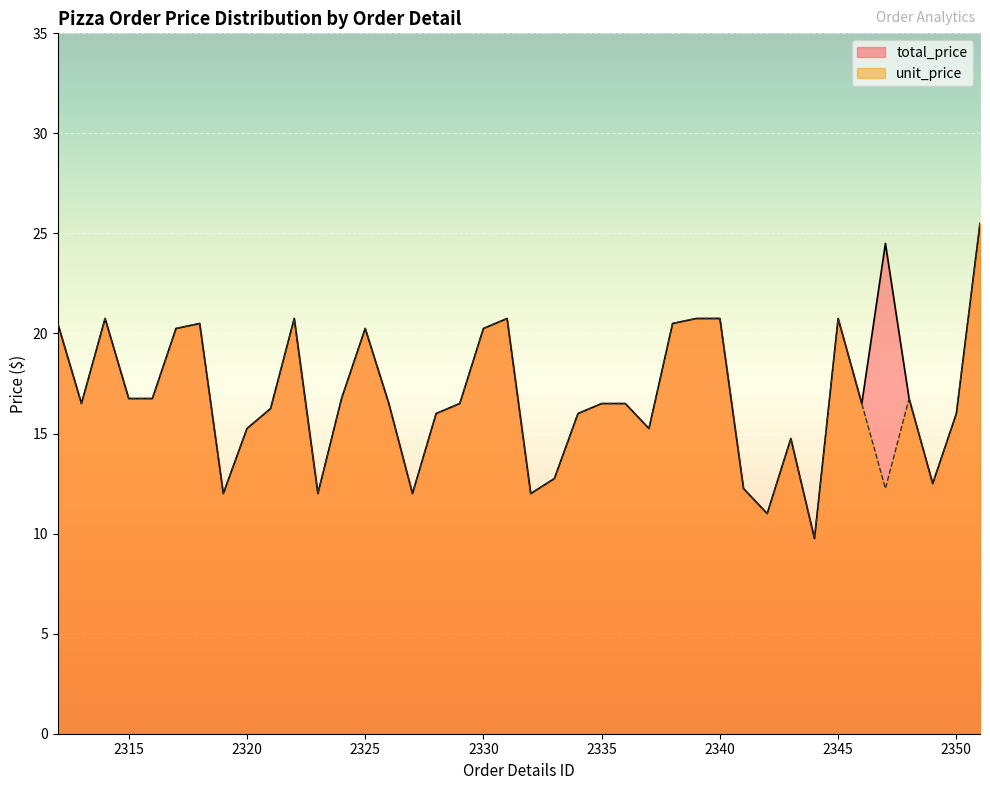

Between 2323 and 2315, which is larger?

2315